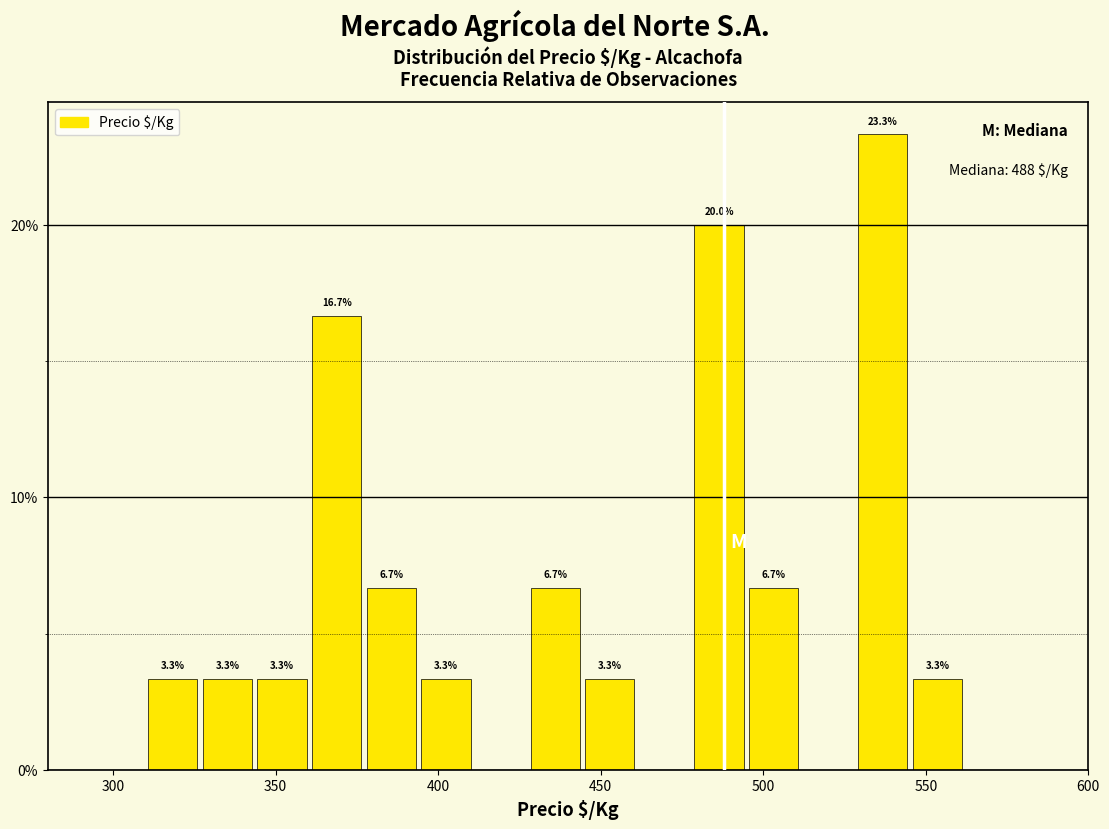

Around what value on the x-axis is the tallest bar? Give the approximate position of its centre, as read against the axis.

535